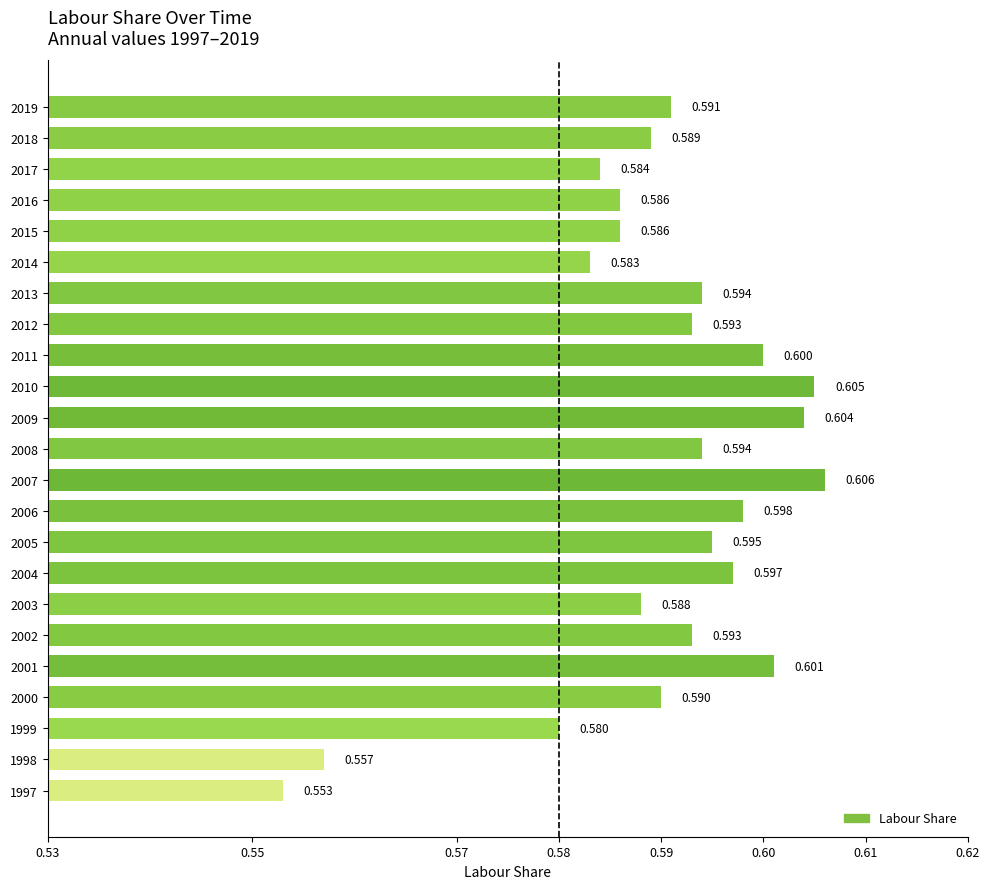

What is the sum of all values?

13.6